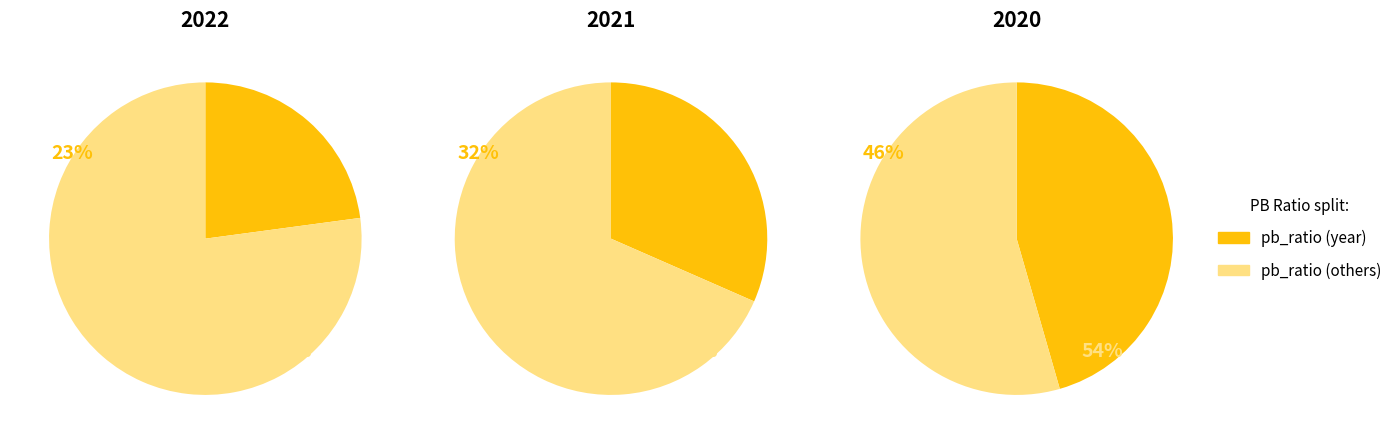

To the nearest percent, what is the combined percentage of 2020 and 2021?

77%